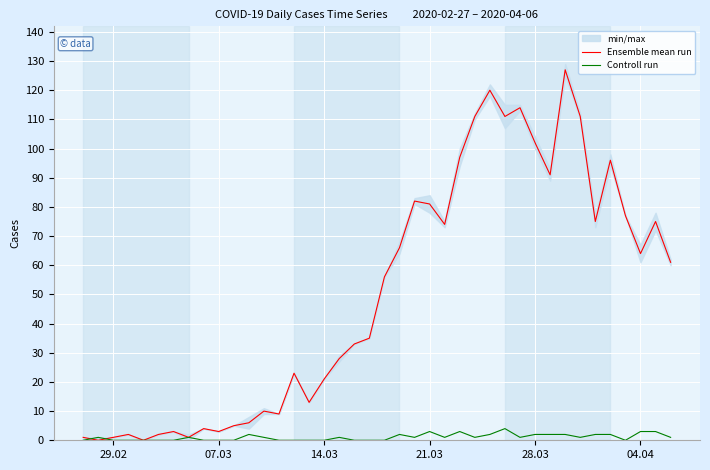

True or false: Ensemble mean run and Controll run cross at least once.

True